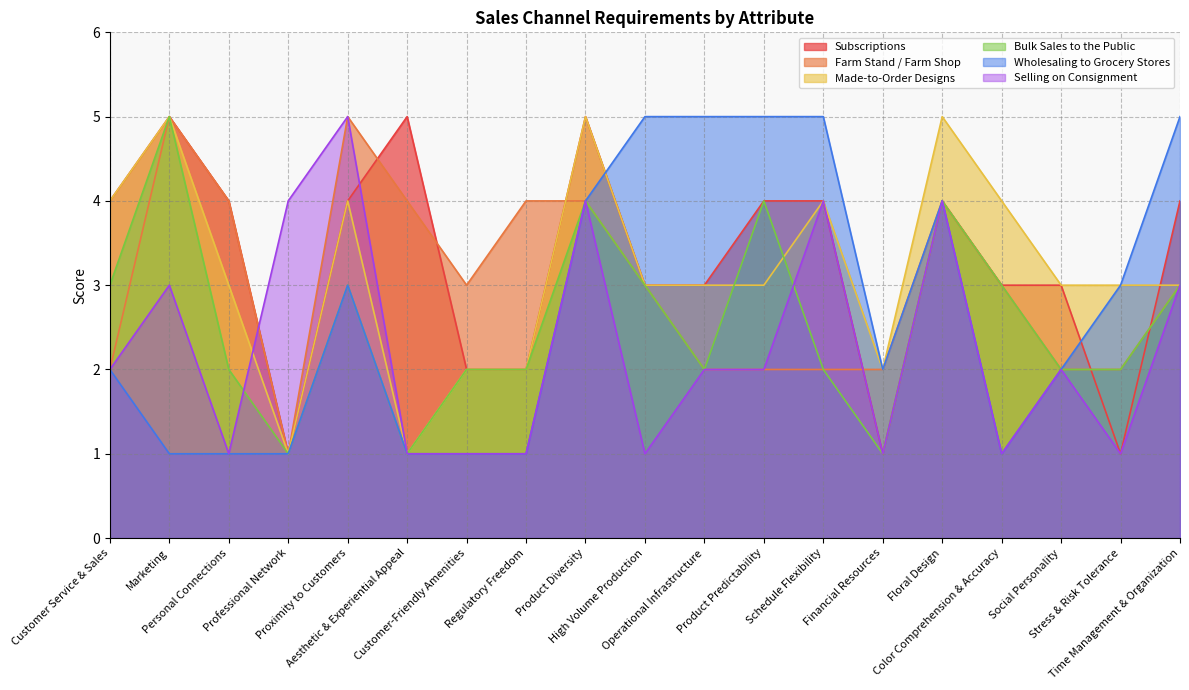

List the series in order of their peak value, lowest first.

Subscriptions, Farm Stand / Farm Shop, Made-to-Order Designs, Bulk Sales to the Public, Wholesaling to Grocery Stores, Selling on Consignment